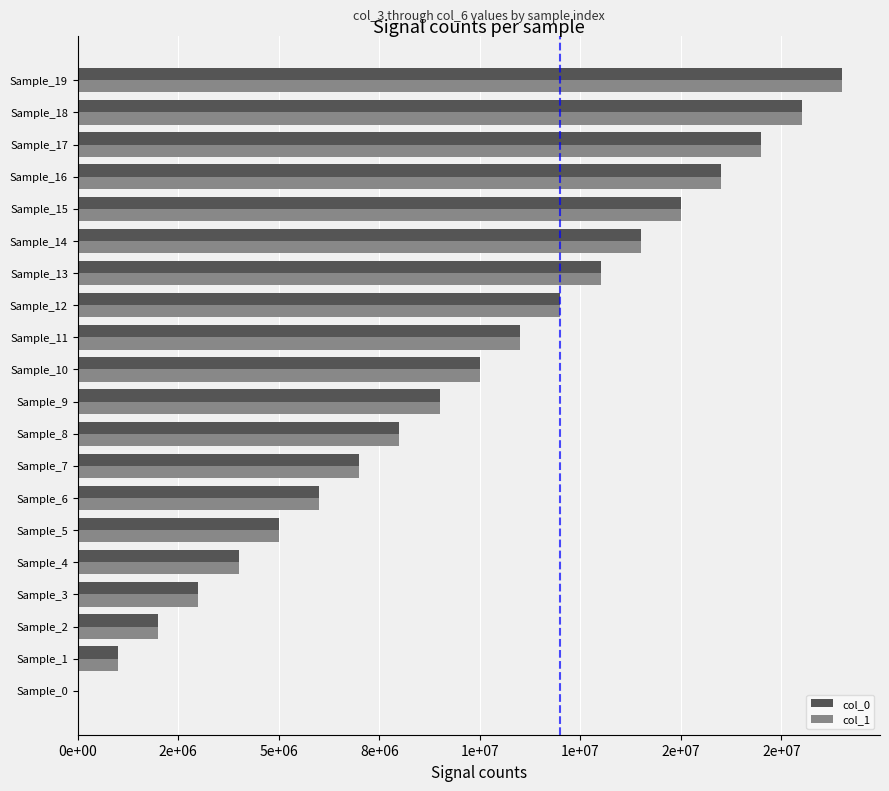

What are all the series names shown in the legend?

col_0, col_1